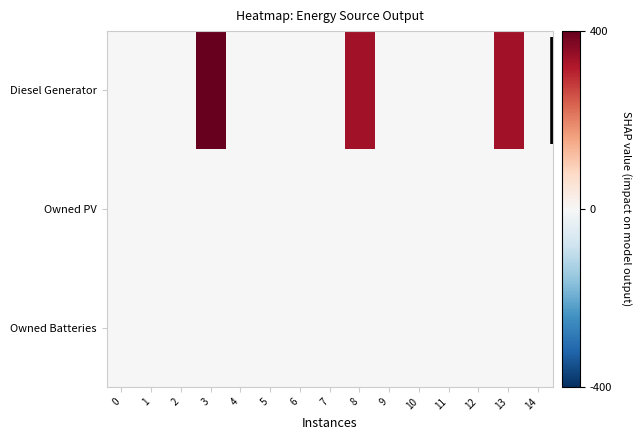

Reading left to right, list all the values displayed in this chart.

Diesel Generator: 0=0.0	1=0.0	2=0.0	3=400.0	4=0.0	5=0.0	6=0.0	7=0.0	8=335.0	9=0.0	10=0.0	11=0.0	12=0.0	13=335.0	14=0.0
Owned PV: 0=0.0	1=0.0	2=0.0	3=0.0	4=0.0	5=0.0	6=0.0	7=0.0	8=0.0	9=0.0	10=0.0	11=0.0	12=0.0	13=0.0	14=0.0
Owned Batteries: 0=0.0	1=0.0	2=0.0	3=0.0	4=0.0	5=0.0	6=0.0	7=0.0	8=0.0	9=0.0	10=0.0	11=0.0	12=0.0	13=0.0	14=0.0